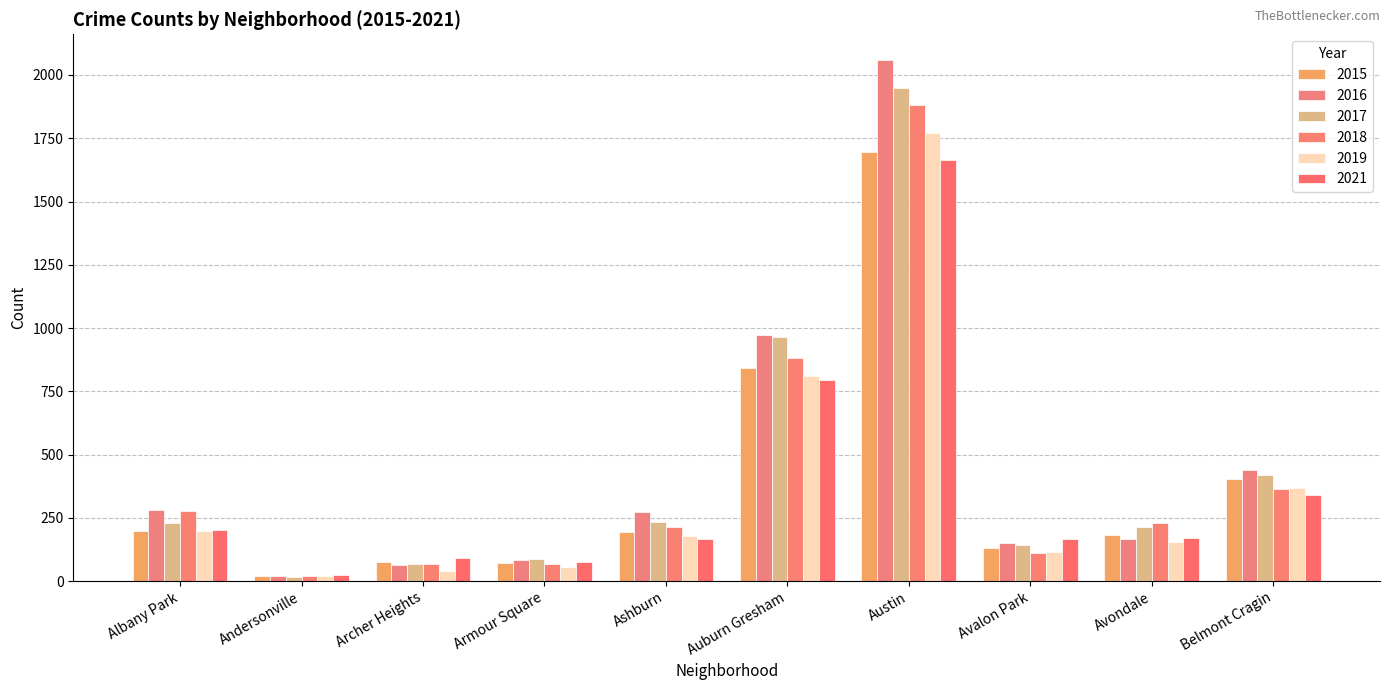

True or false: 2018 has a value of 277 at Albany Park.

True